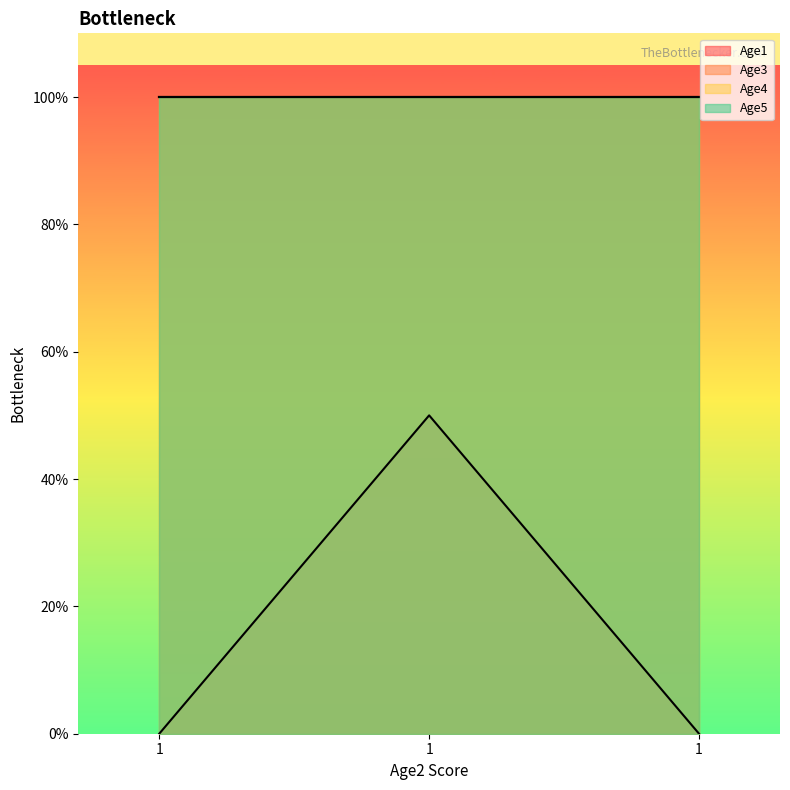

Rank the categories by Age4 value from highest to lowest.

1, 1, 1